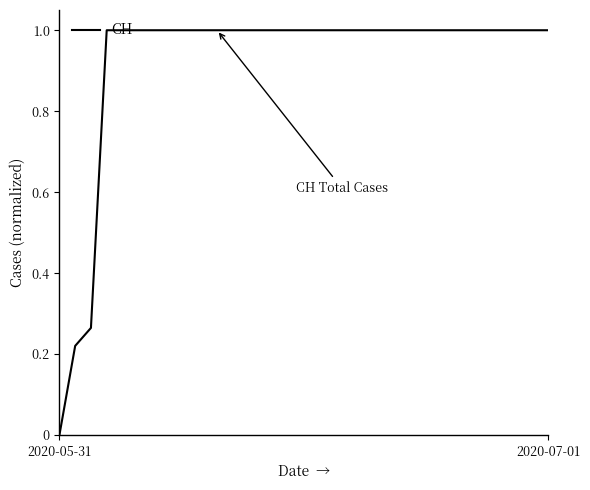

What is the greatest value displayed?

1.0